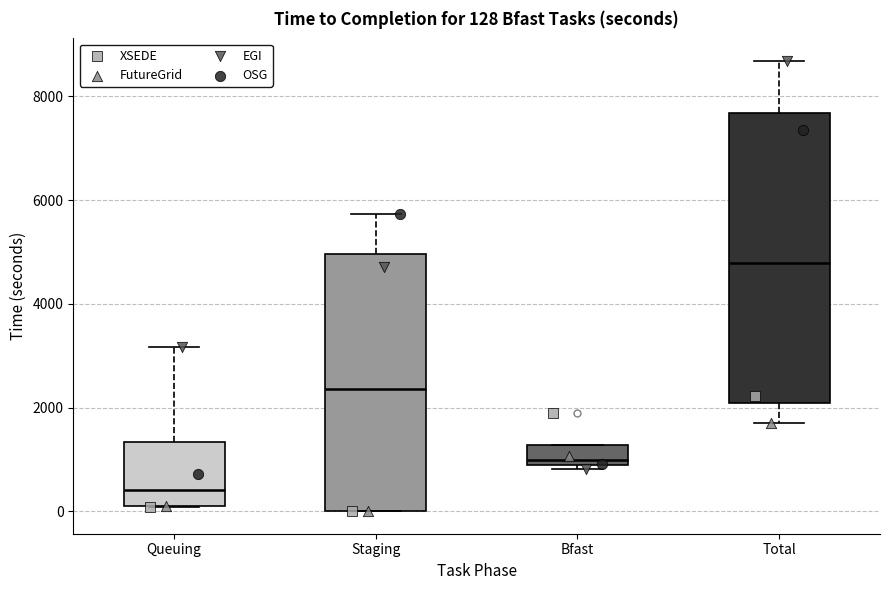

Comparing the boxes themselves (not the whiskers), which one is the tallest?

Total